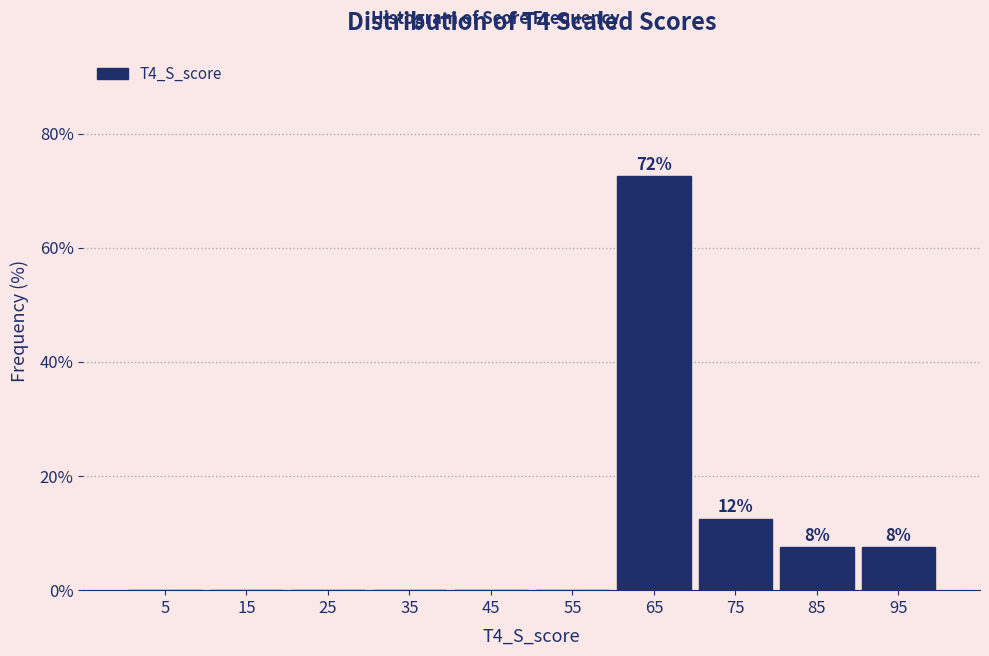

Over which range of the x-axis is the bar tallest?

60 to 70